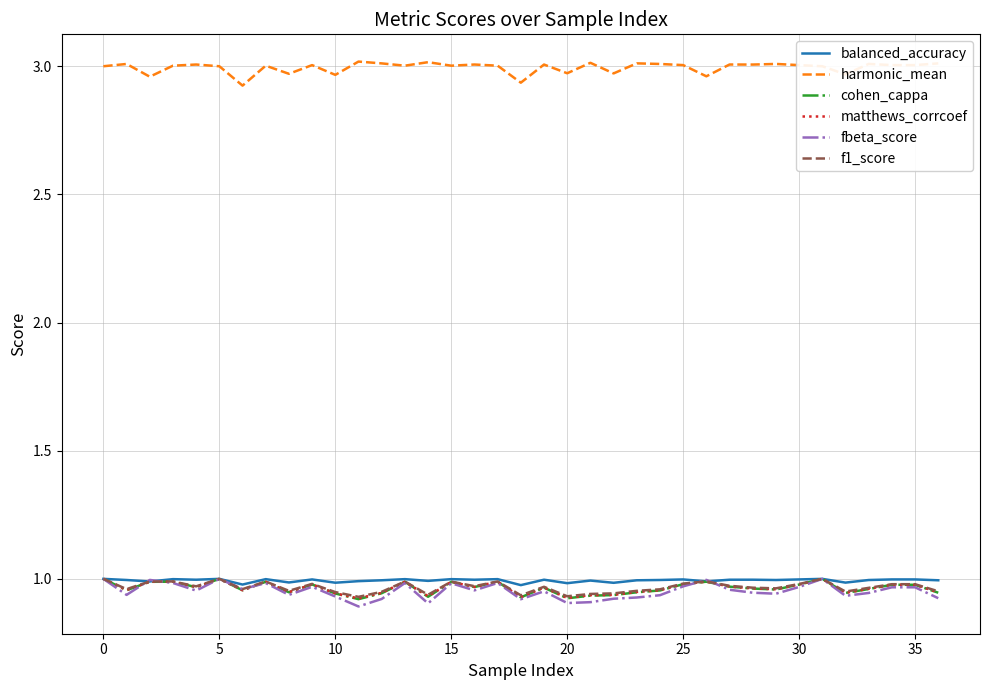

How many distinct data groups are displayed?

6